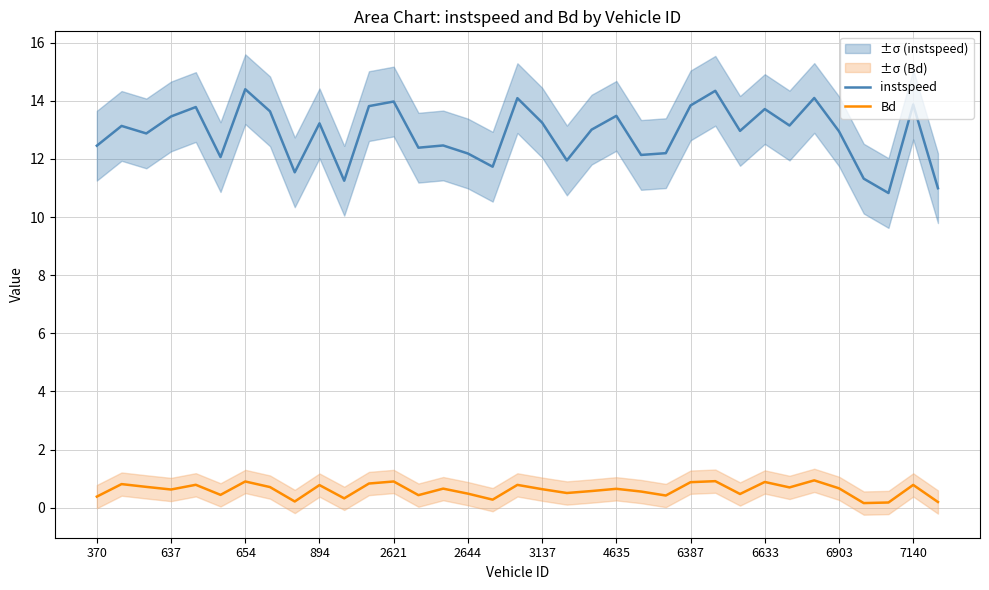

What is the highest value of the instspeed series?

14.4